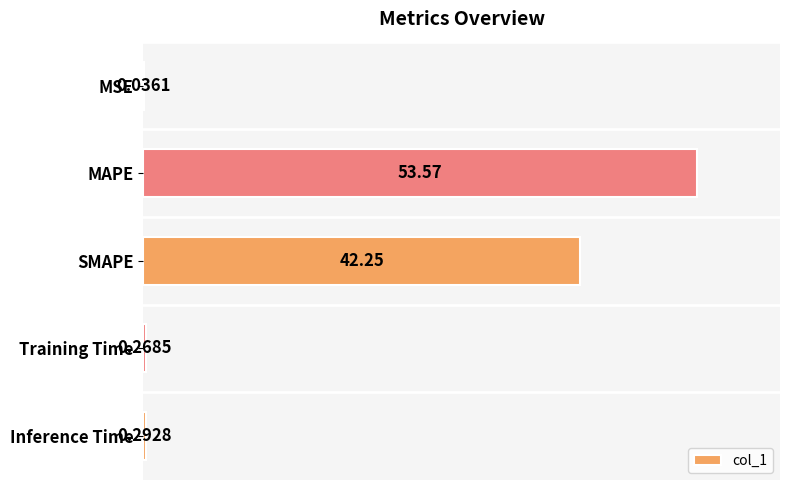

At which category does the chart reach its peak across all series?

MAPE